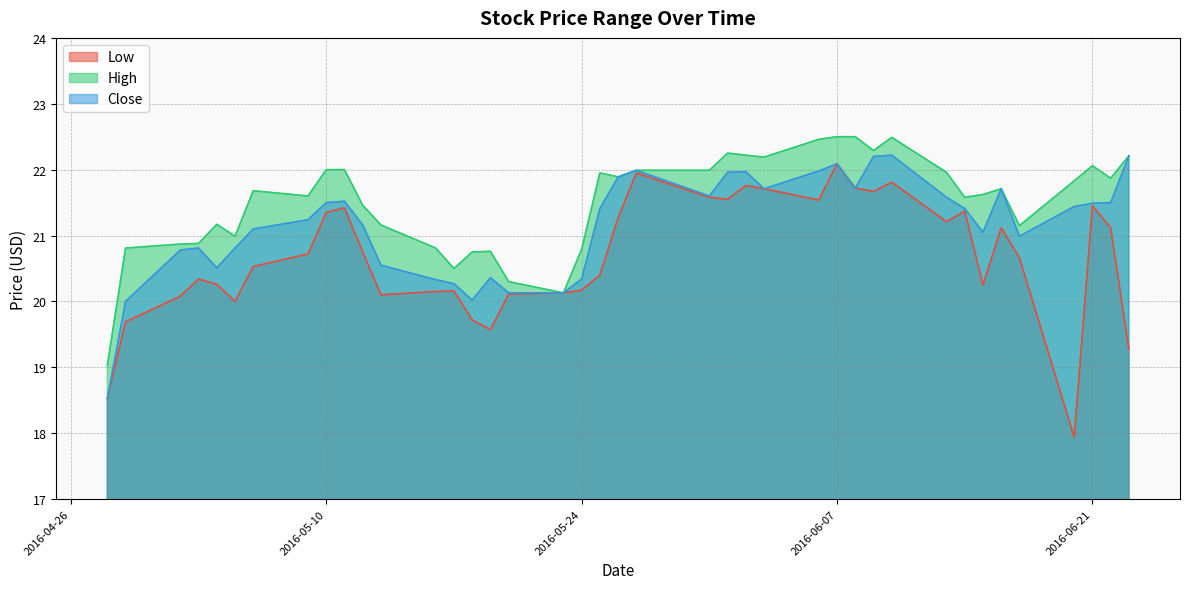

In High, how many points are higher than both neighbors (excluding endpoints)?

8